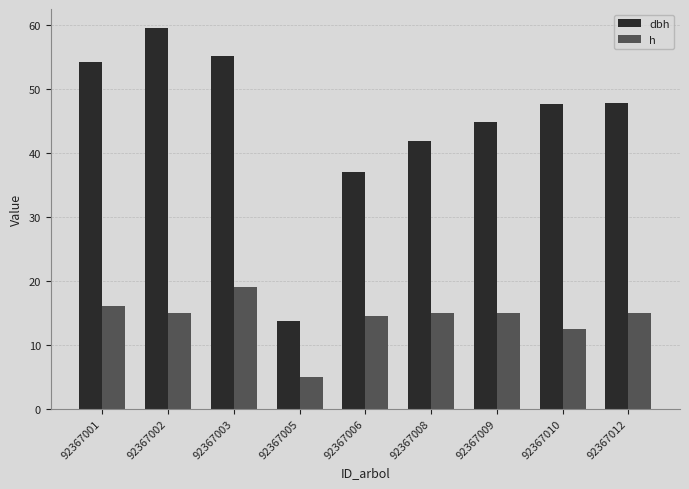

How many series are shown in this chart?

2